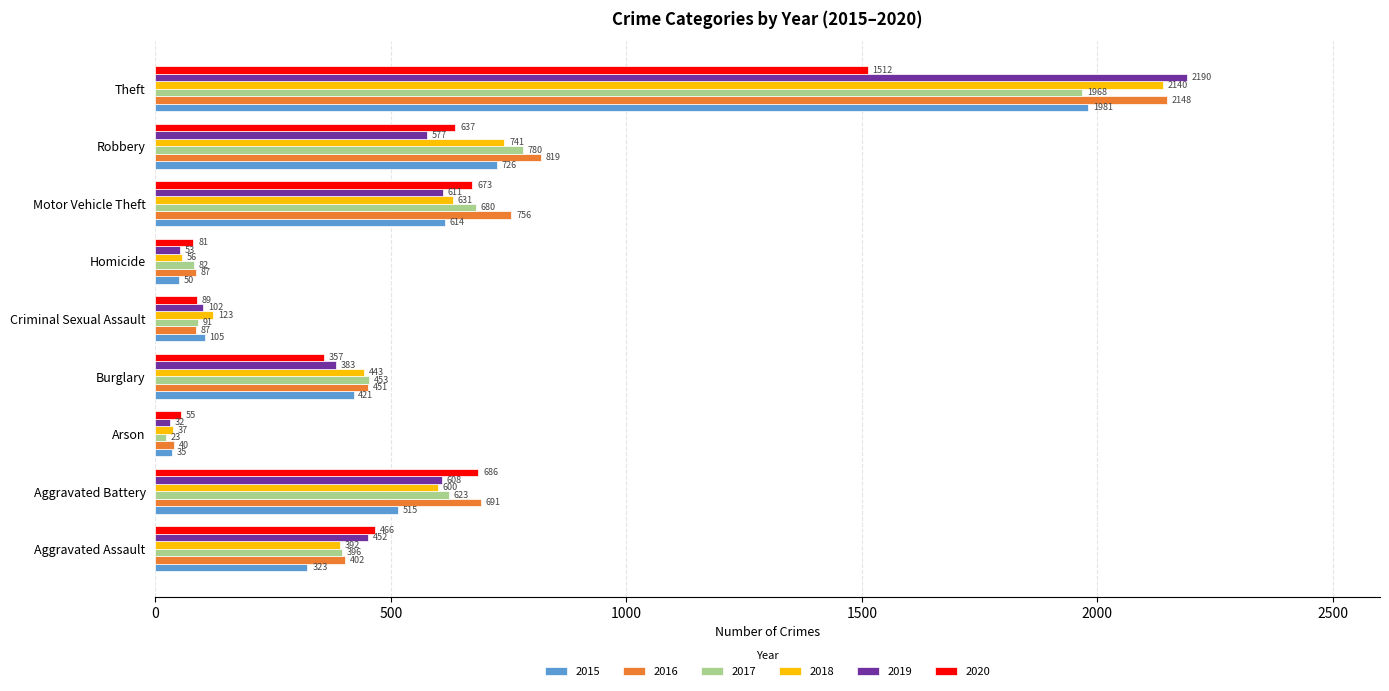

What is the approximate value of 2019 at Theft, to the nearest 100?

2200